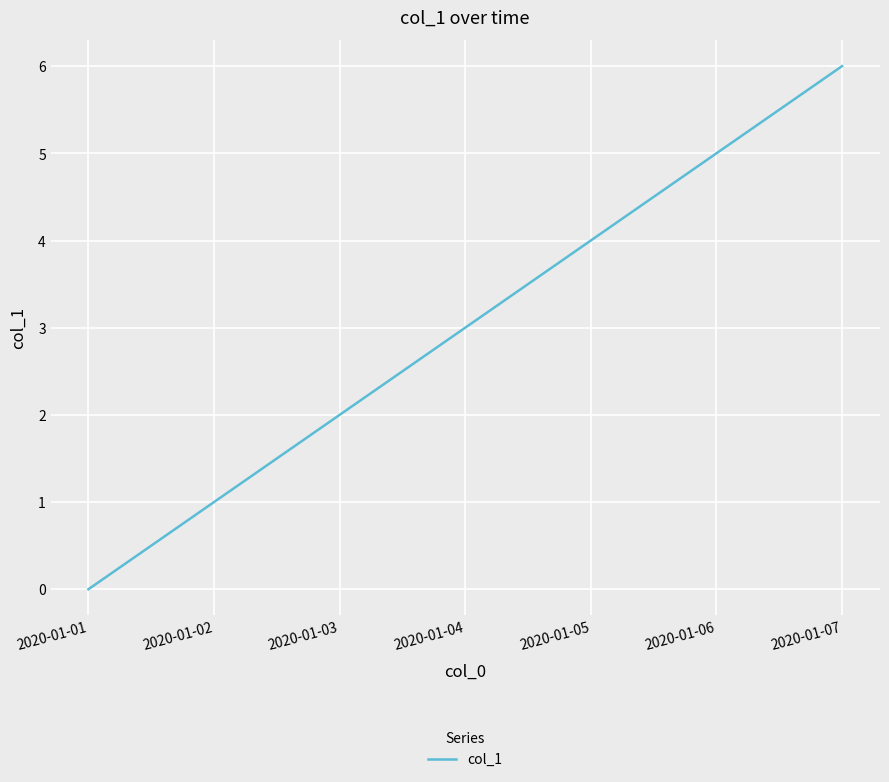

The value at 2020-01-04 is 4. True or false?

False